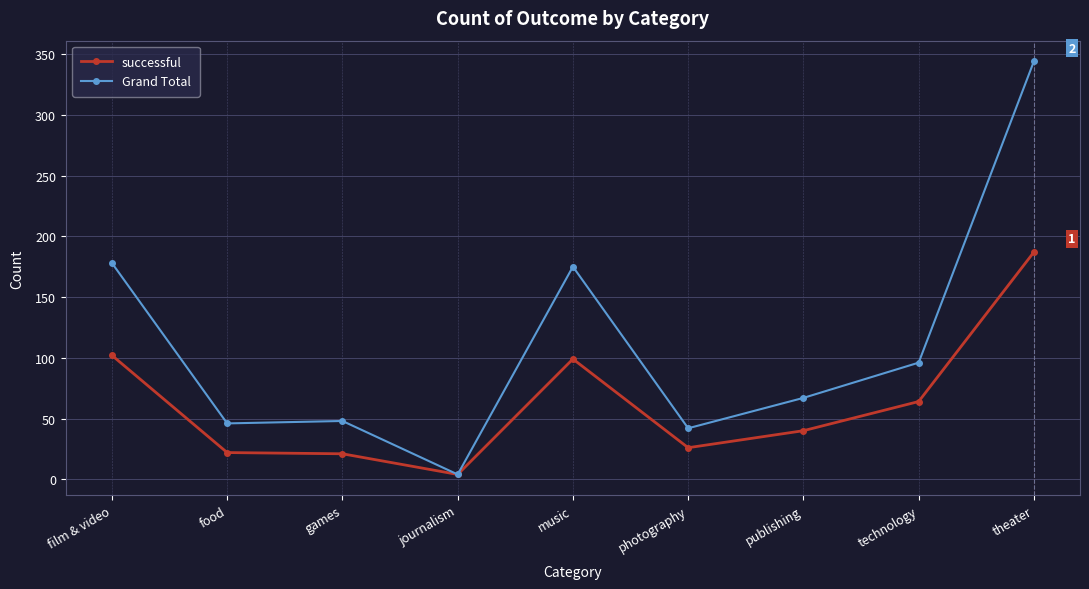

At which category is the sum across all series the highest?

theater